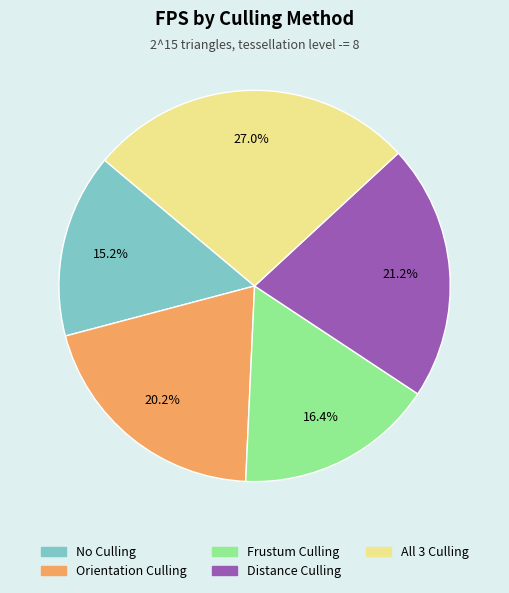

True or false: Distance Culling accounts for 21% of the total.

True